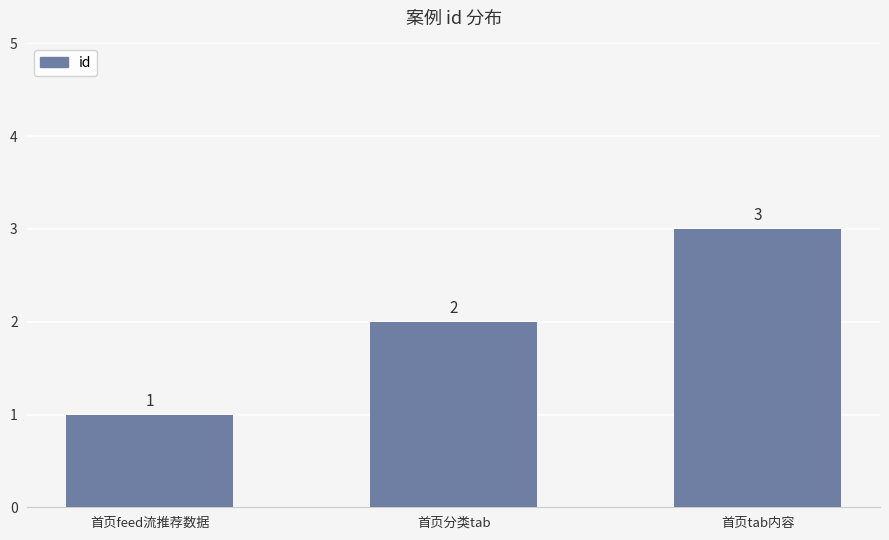

Count the values in the range 1 to 3.

3